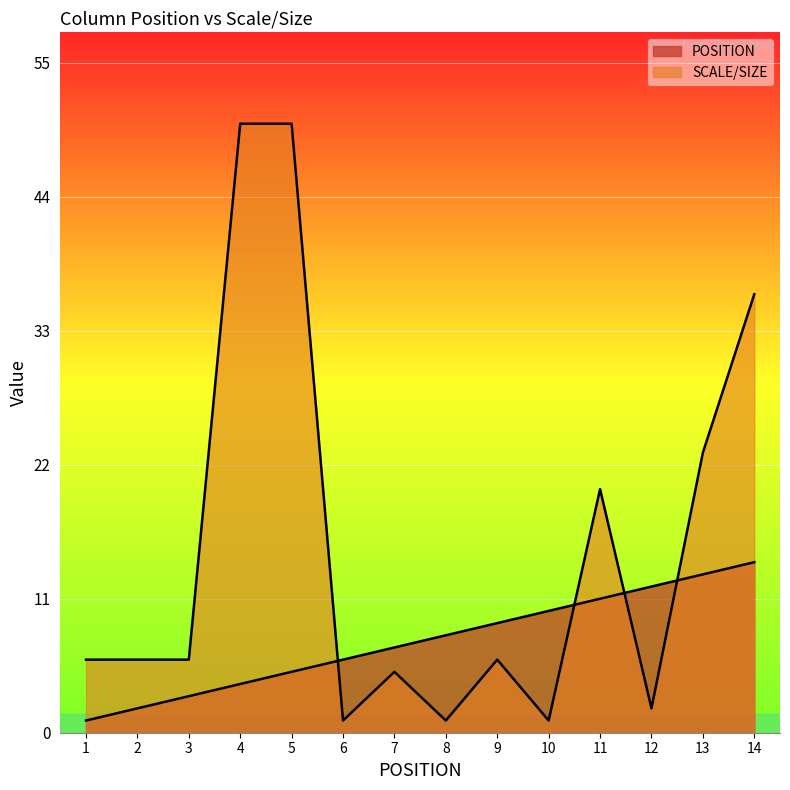

Rank the series by their average value, from lowest to highest.

POSITION, SCALE/SIZE